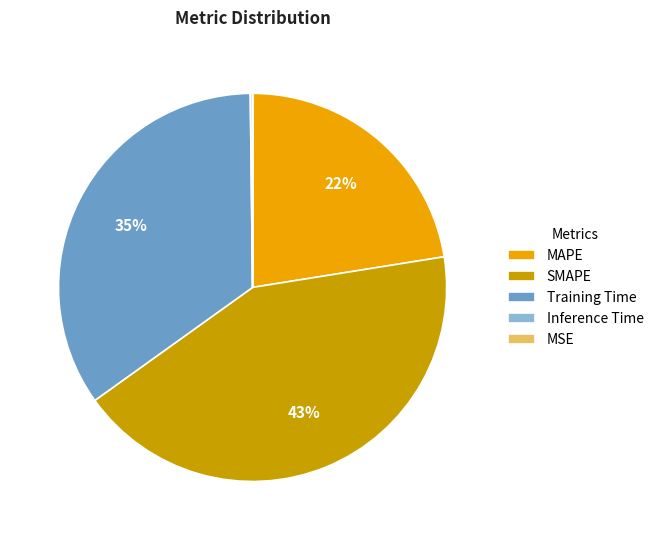

What percentage is the MAPE slice, to the nearest percent?

22%